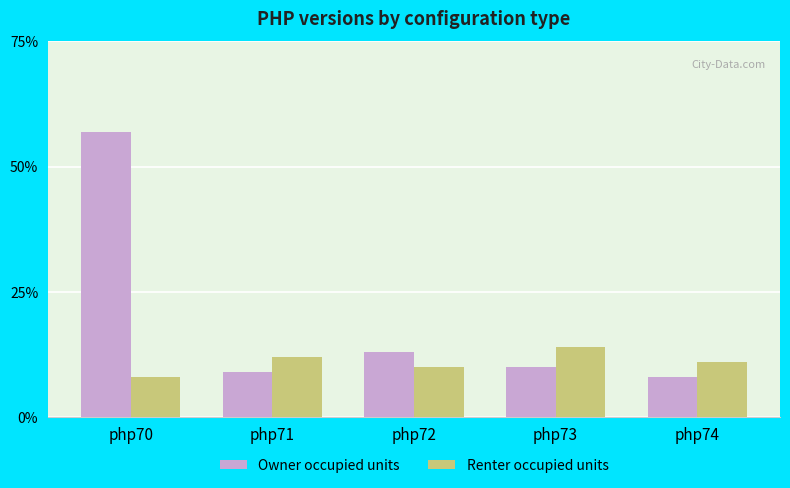

Rank the series by their maximum value, from highest to lowest.

Owner occupied units, Renter occupied units